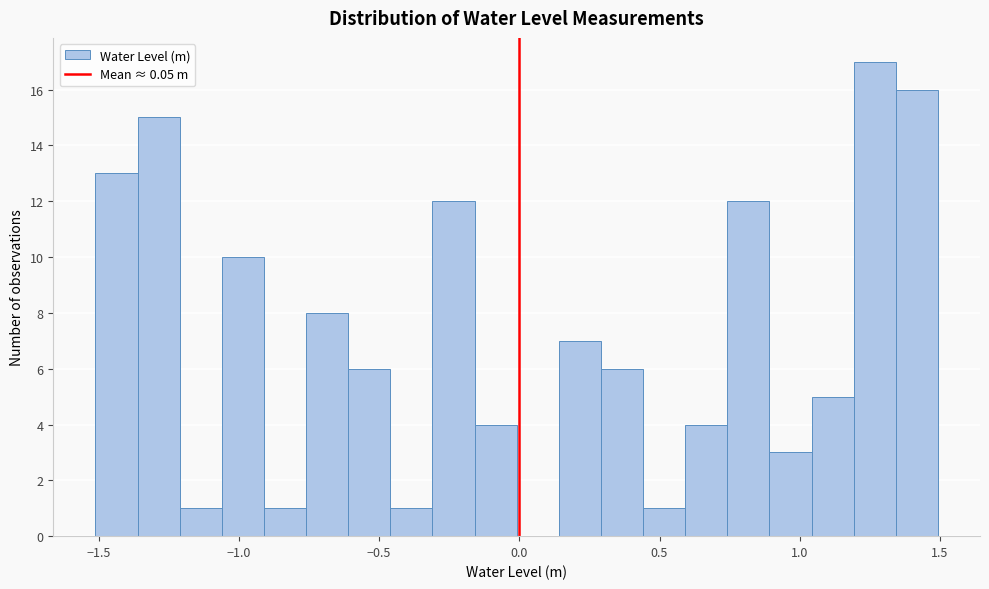

Read against the x-axis, roughly where is the centre of the tallest bar?

1.25